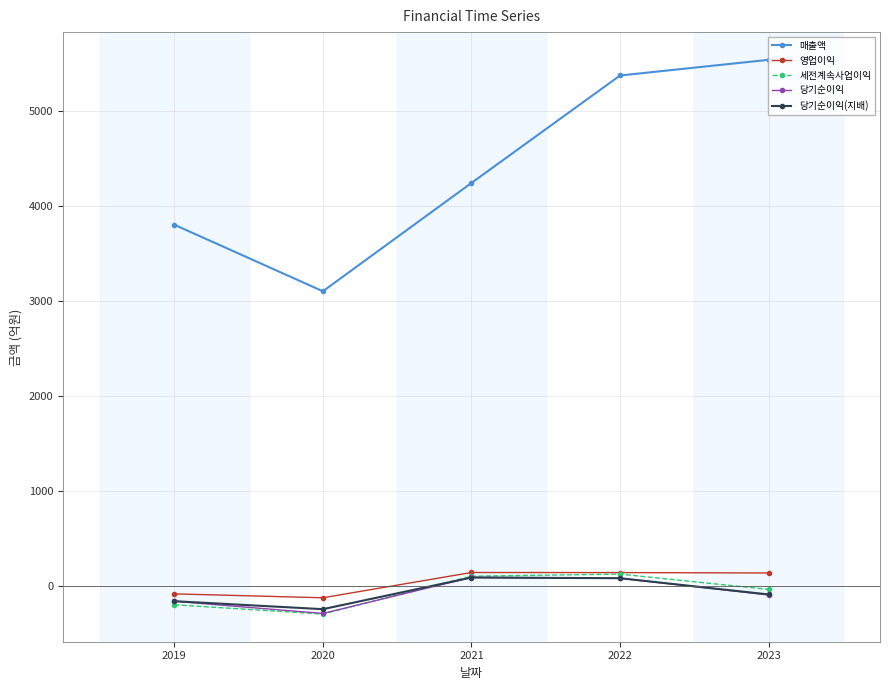

What is the minimum value for 당기순이익(지배)?

-245